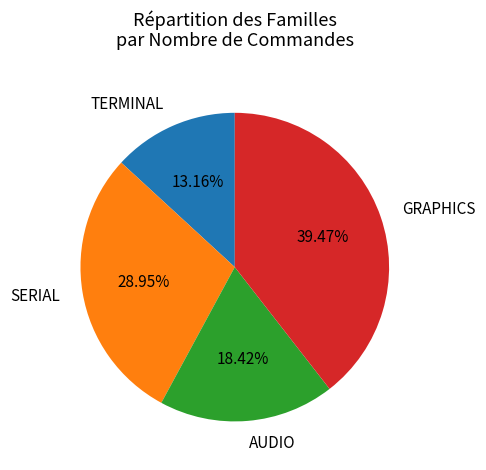

How many slices are in this pie chart?

4